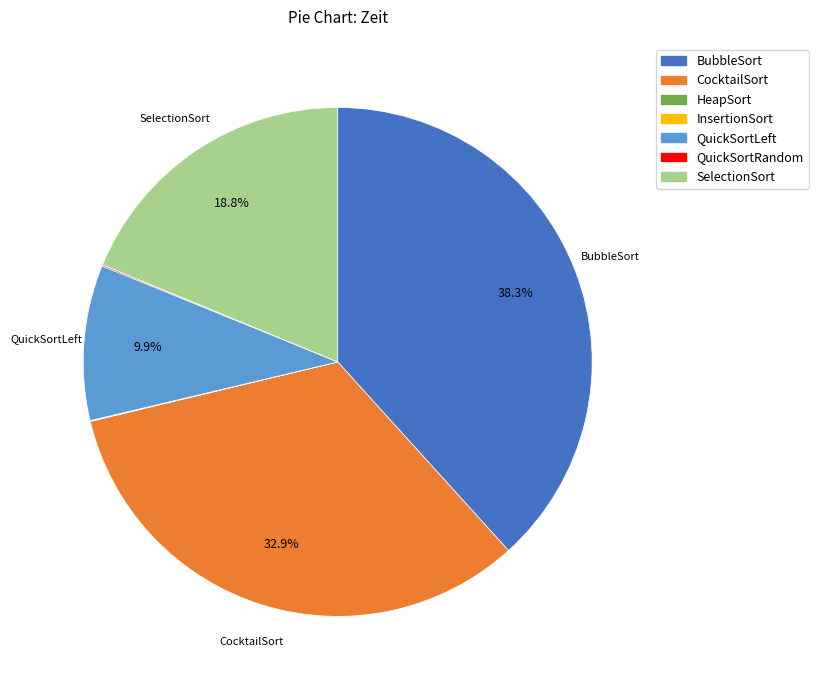

The QuickSortLeft slice represents 10% of the pie. True or false?

True